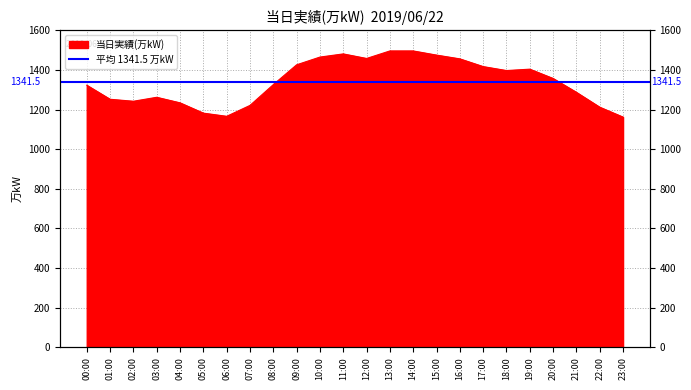

How many interior local valleys (lower than both neighbors) does the data have?

4